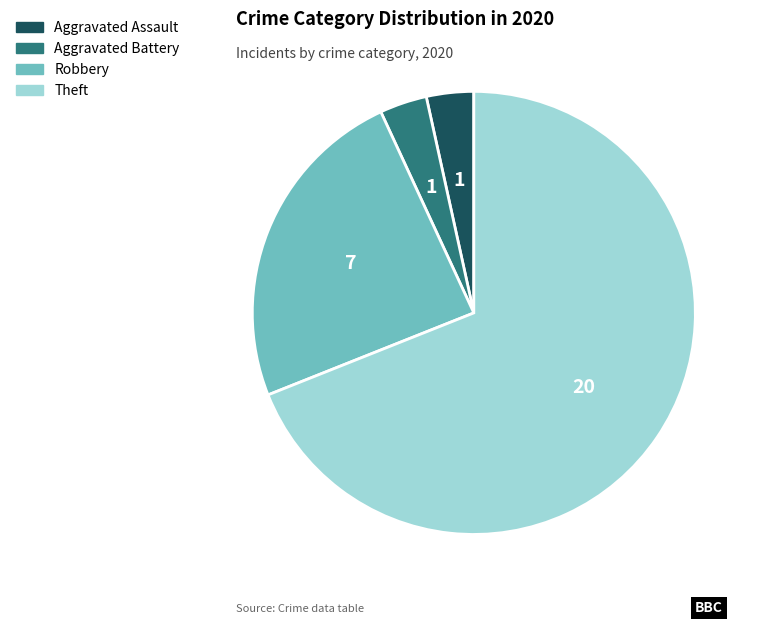

Is there any slice that represents more than half of the pie?

Yes